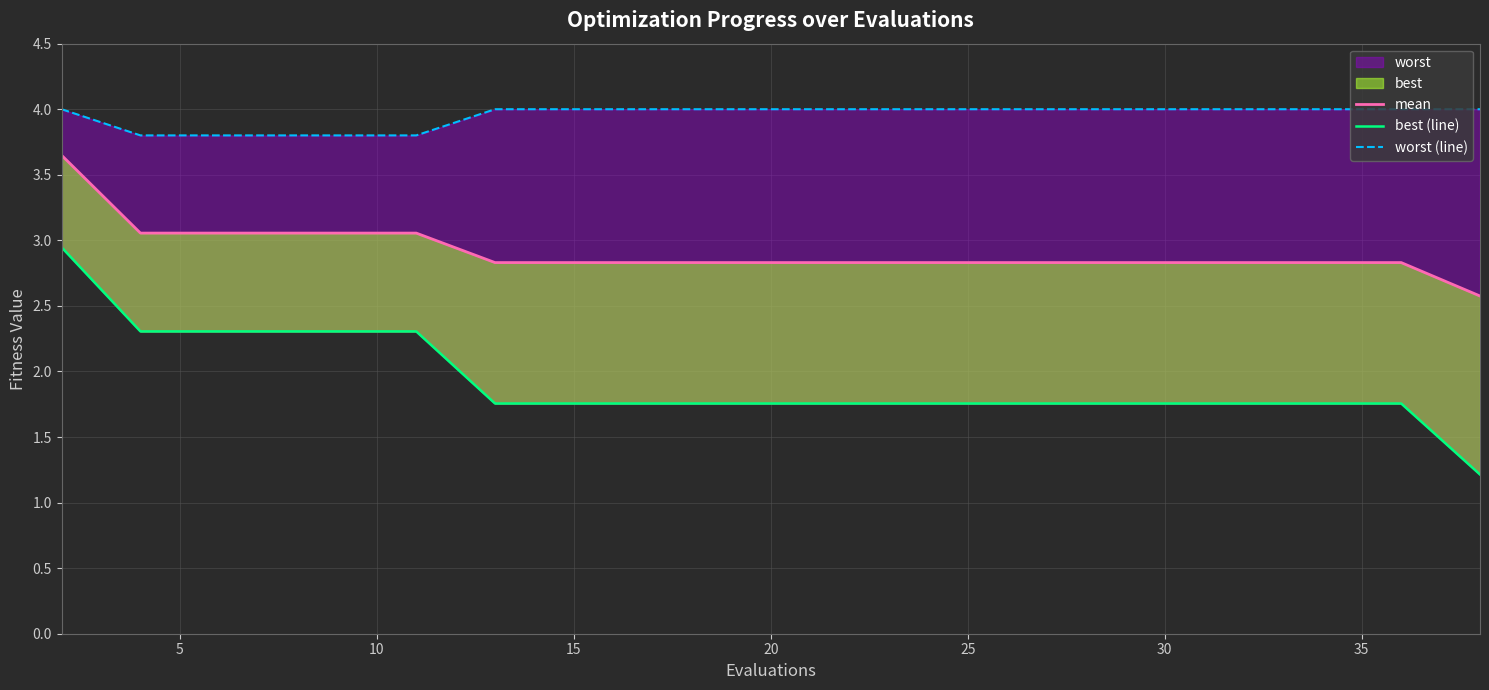

Rank the series by their maximum value, from highest to lowest.

worst (line), mean, best (line)